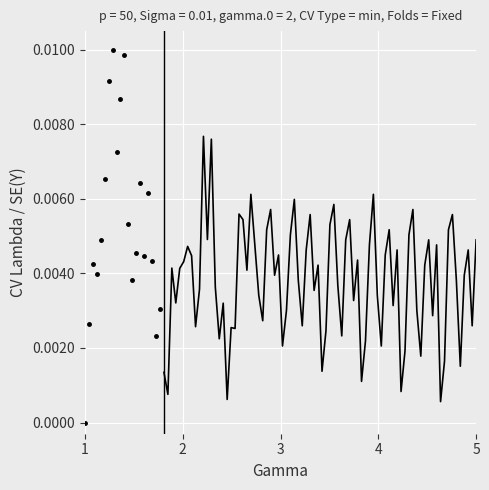

Count the values in the range 0 to 1.

20